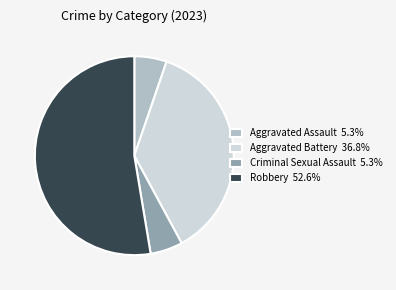

Is the sum of Aggravated Battery 36.8% and Aggravated Assault 5.3% greater than half?

No